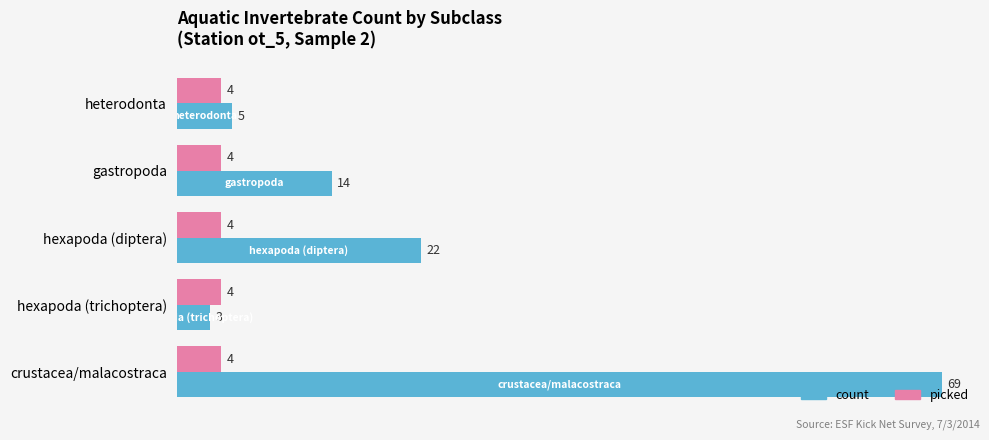

Which series has the widest spread of values?

count